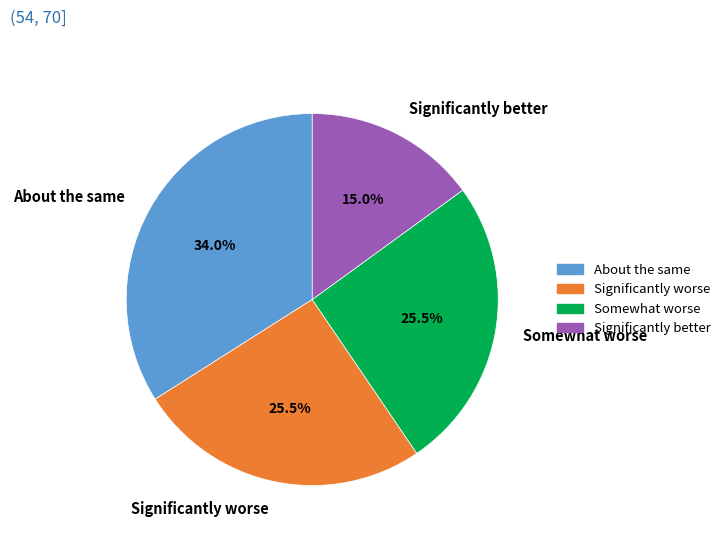

To the nearest percent, what is the average slice percentage?

25%